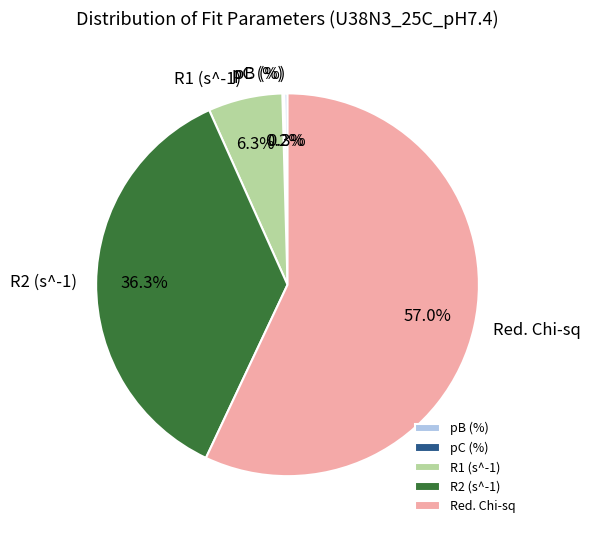

Which slice represents more than half of the pie?

Red. Chi-sq